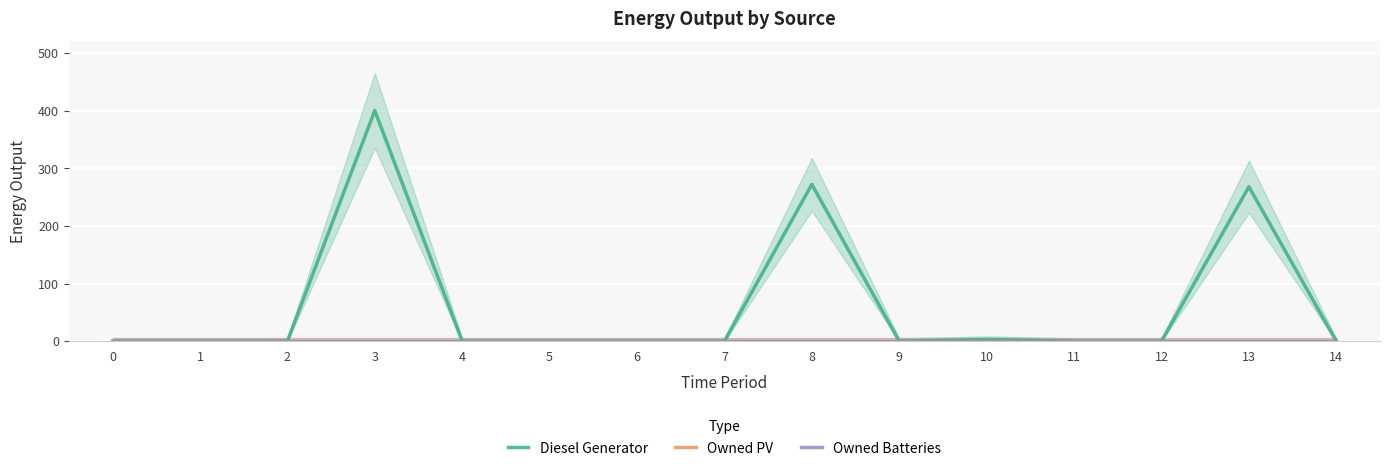

At which label is Diesel Generator closest to 200?

13